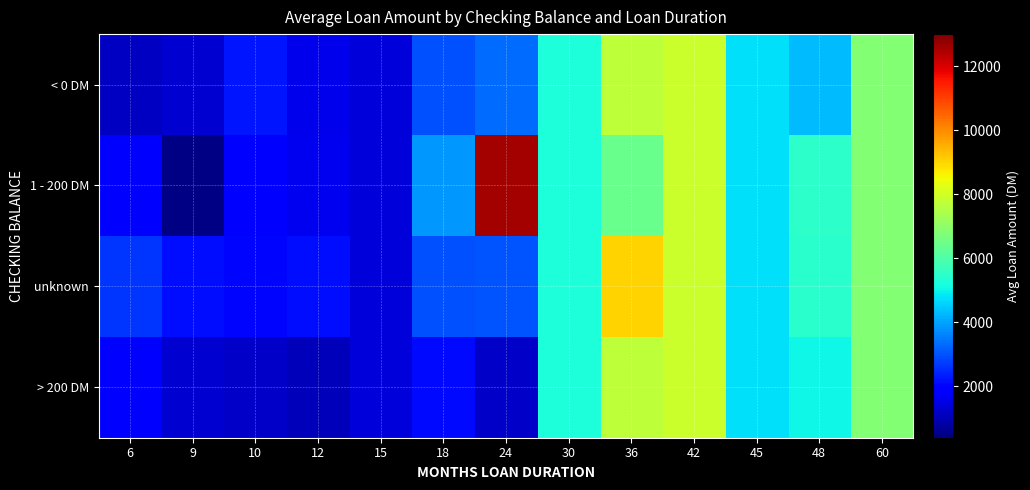

List the series in order of their peak value, lowest first.

< 0 DM, > 200 DM, unknown, 1 - 200 DM